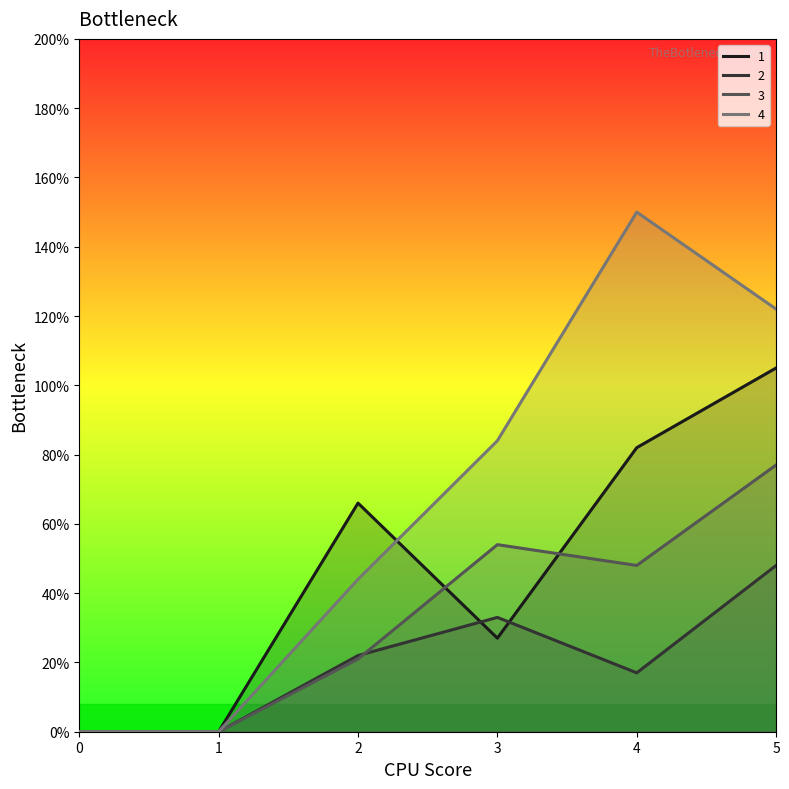

Reading left to right, transcribe all the data shown in this chart.

1: 0	0	66	27	82	105
2: 0	0	22	33	17	48
3: 0	0	21	54	48	77
4: 0	0	44	84	150	122